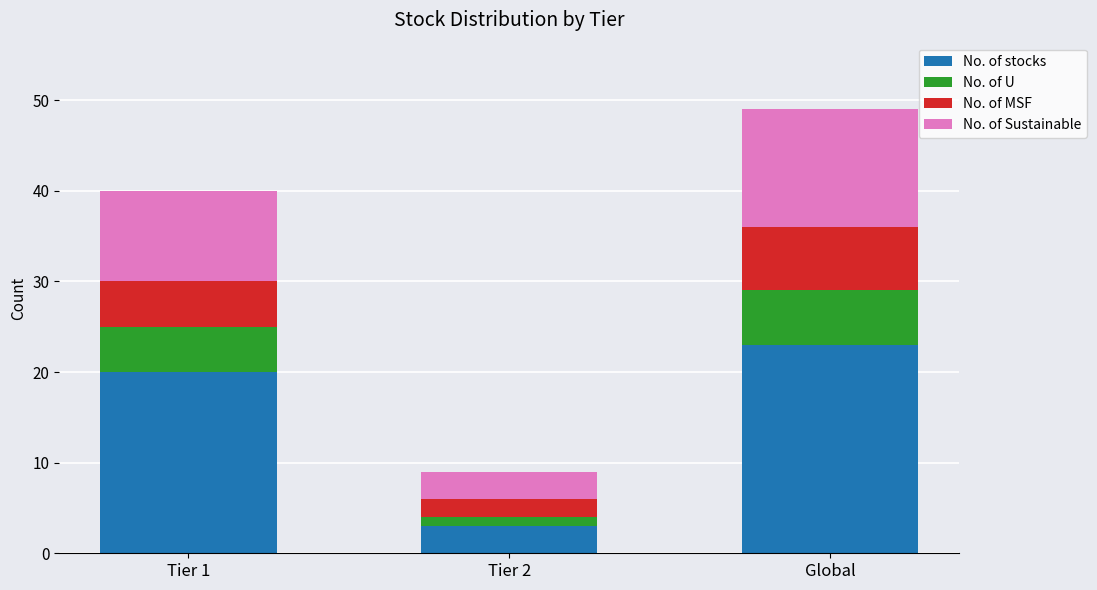

At which label does No. of stocks reach its minimum?

Tier 2